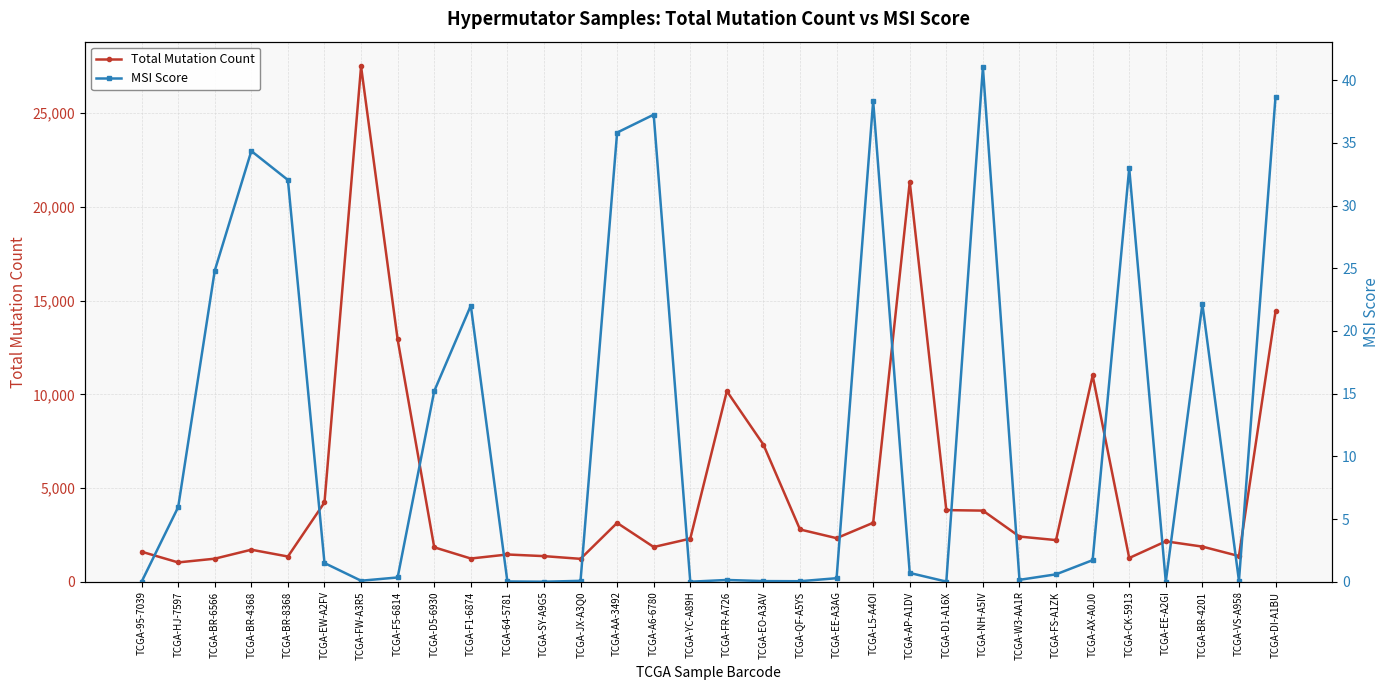

Which category has the lowest value across all series?

TCGA-95-7039